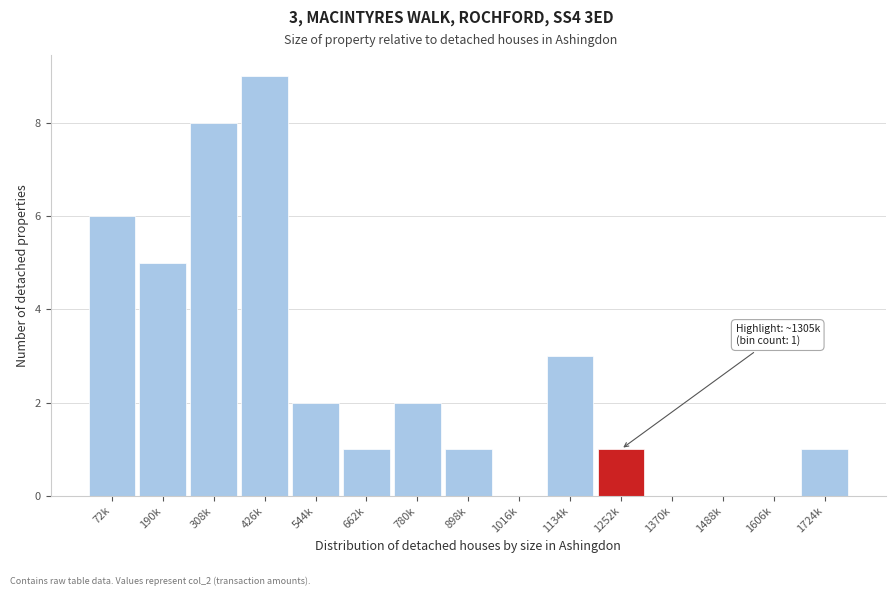

What is the change in value from 662k to 780k?

+1